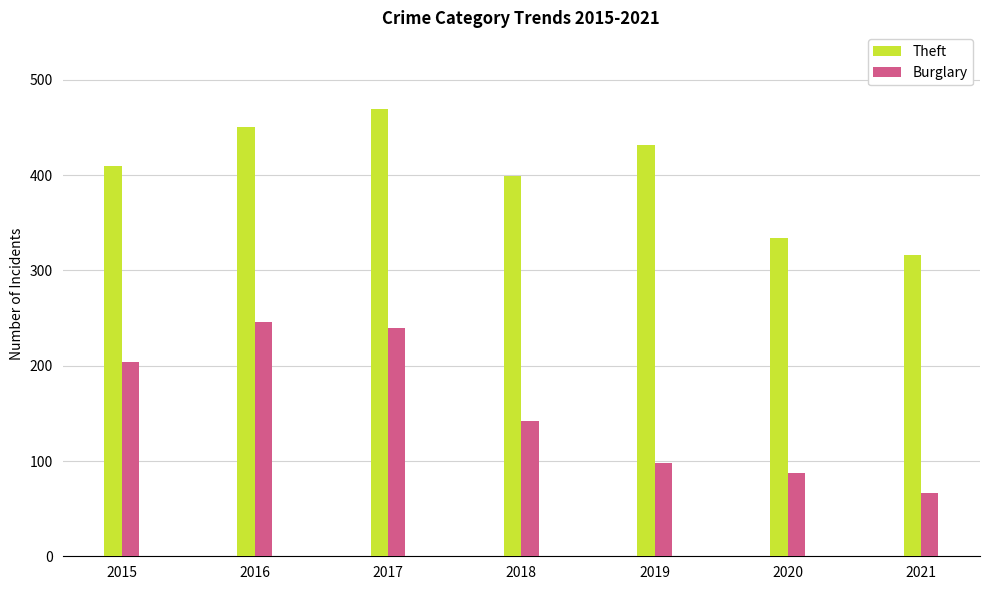

How many Theft values are between 334 and 451?

5